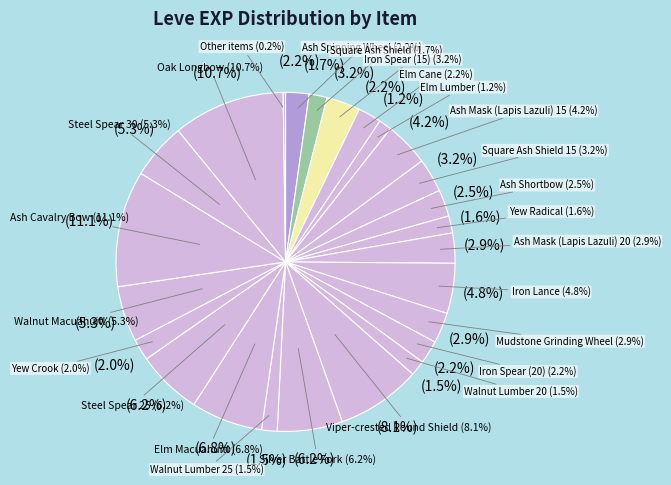

To the nearest percent, what is the combined percentage of Steel Spear 25 and Maple Pattens?

6%